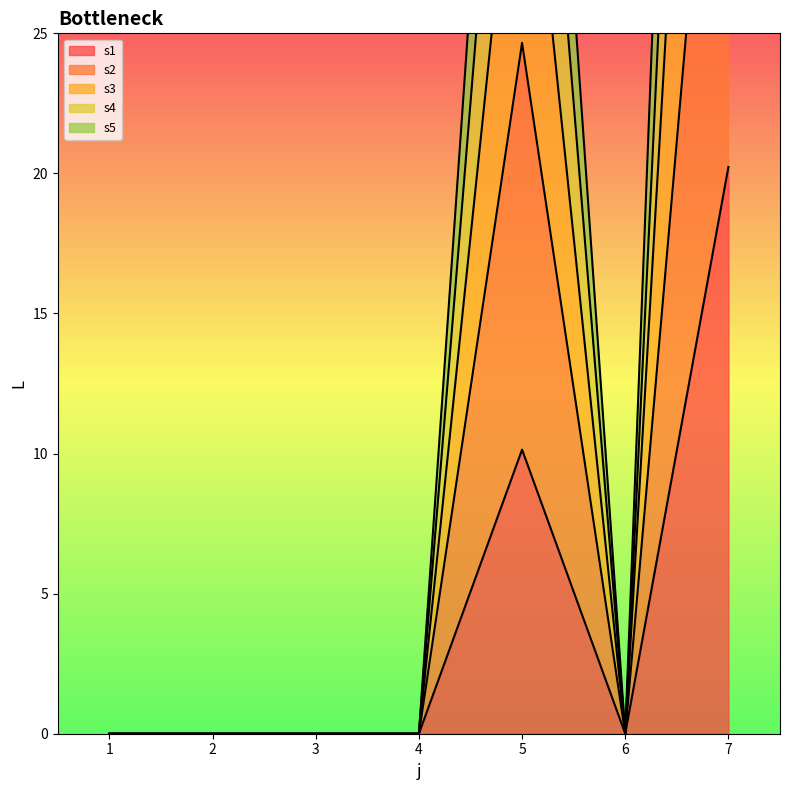

What is the average value of the s5 series?

14.1